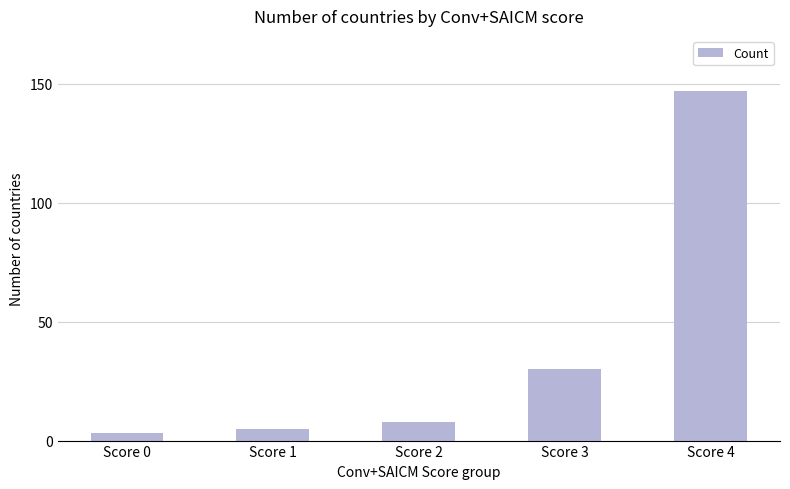

Are the bars grouped side by side (vs. stacked)?

No